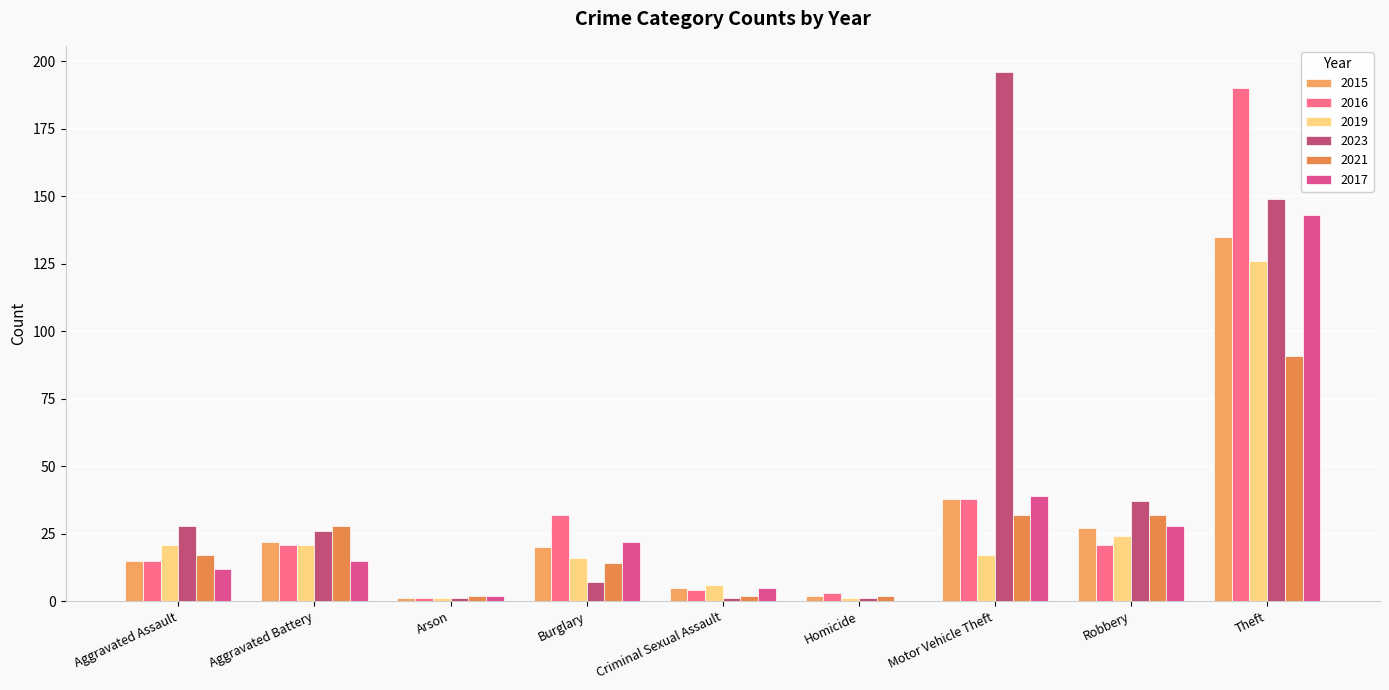

What is the difference between the second highest and second lowest values in the 2021 series?

30